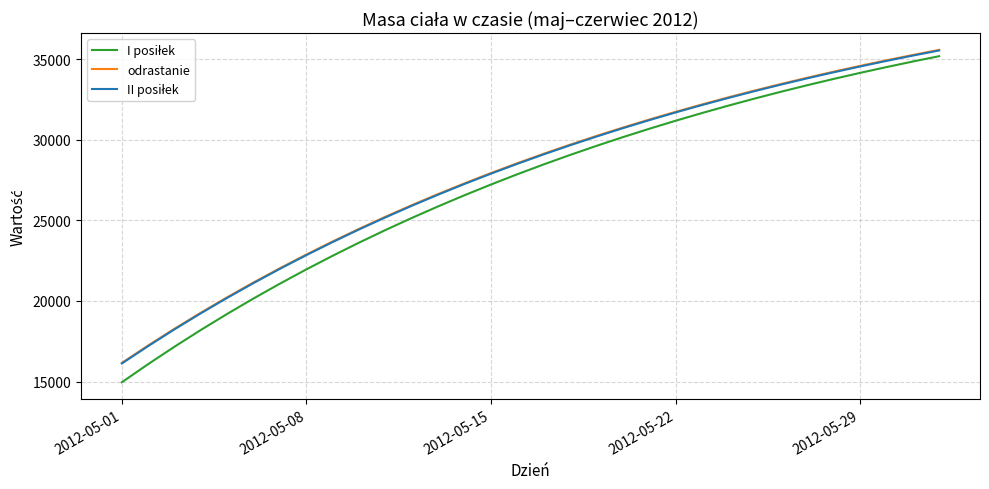

What is the maximum value shown in the chart?

35573.1